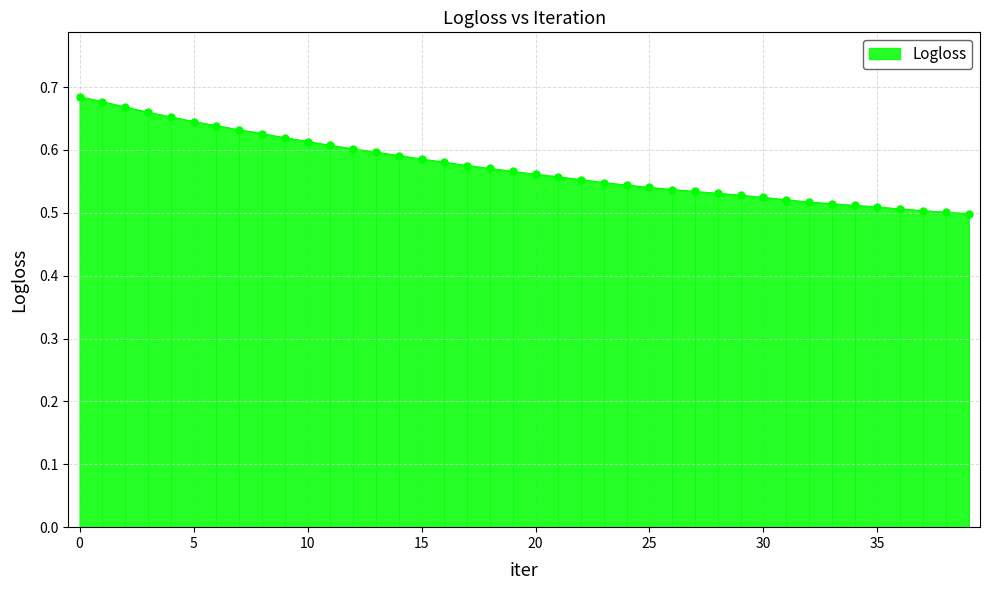

Count the Logloss values in the range 0 to 1.

40